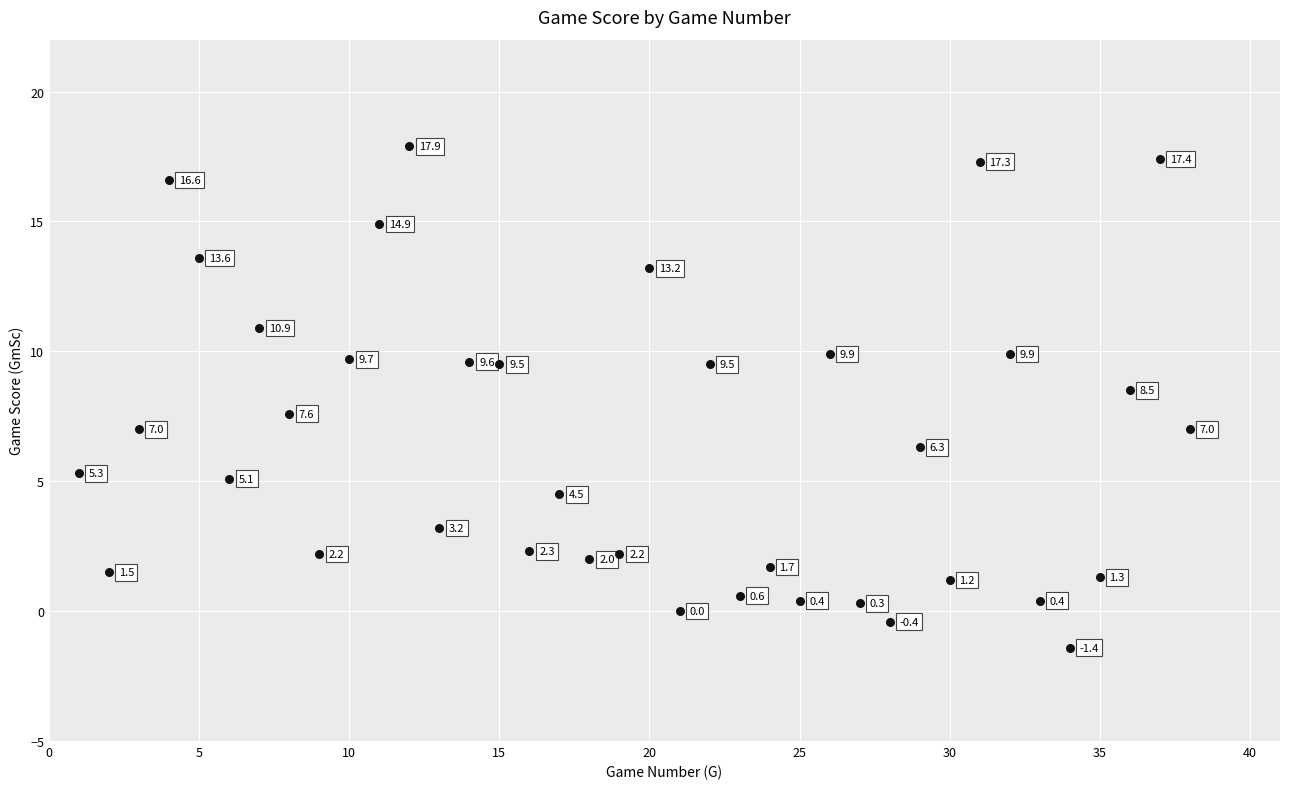

What Y value in the scatter plot is closest to 8?

7.6